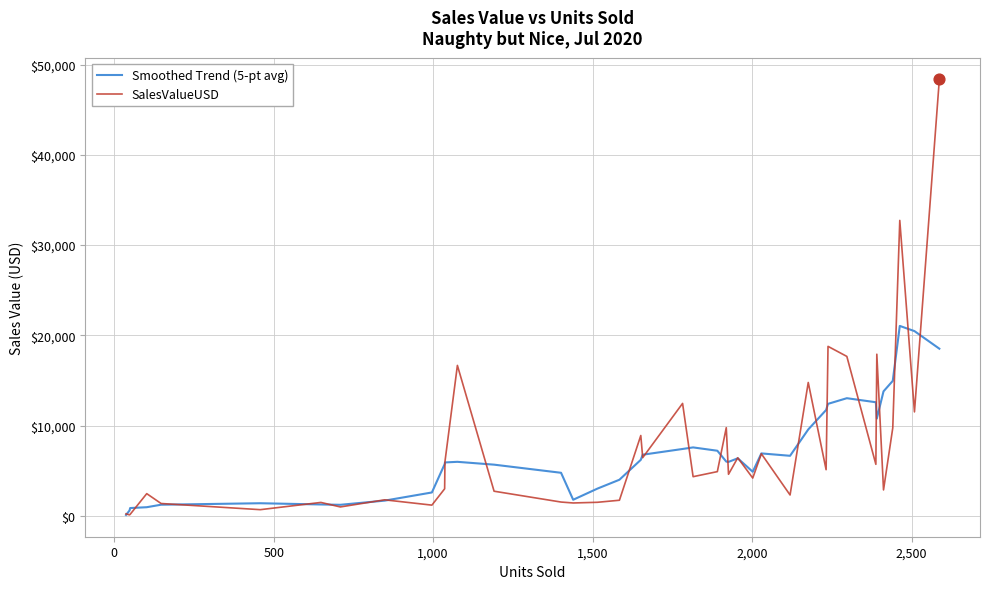

Which series has the largest range (max minus min)?

SalesValueUSD